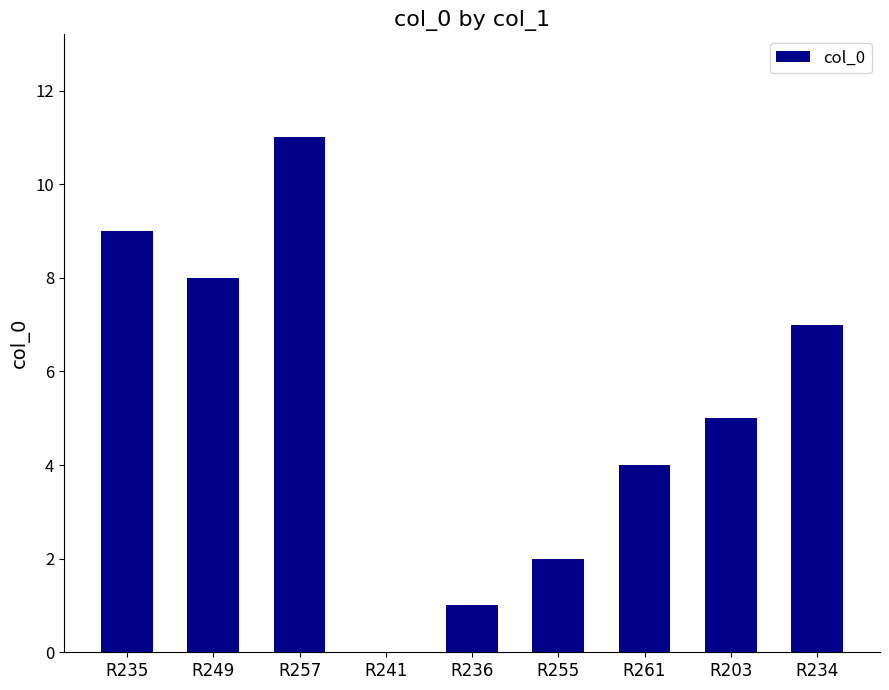

What is the sum of all values?

47